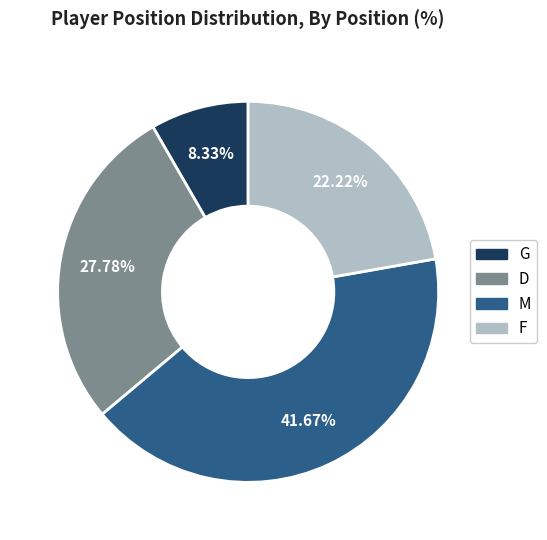

To the nearest percent, what percentage of the pie is M?

42%